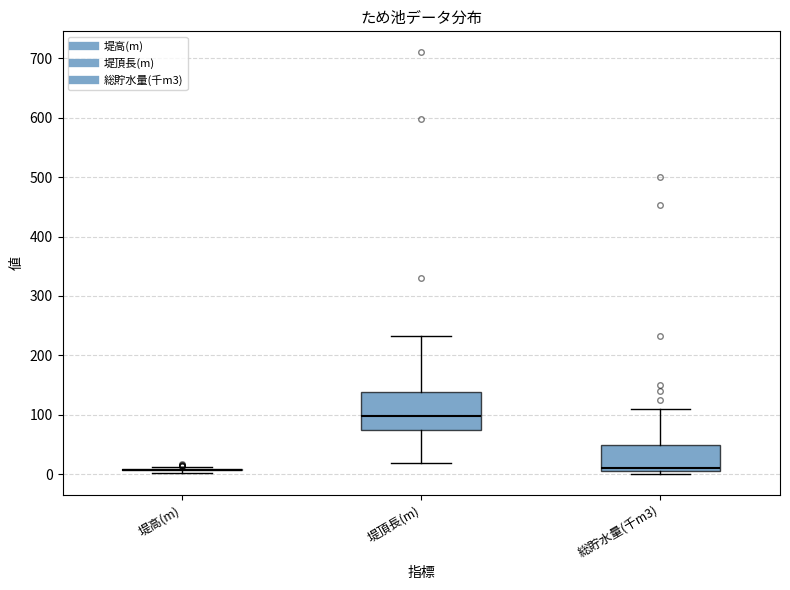

Reading left to right, read every box against the y-axis: the position of its median line, the range the box covers, and the ends of its whiskers. The values are not printed on the chart, so give them approximately, as read against the axis.

堤高(m): box collapsed to a line at 10, whiskers 0 to 10
堤頂長(m): median 100, box 70 to 140, whiskers 20 to 230
総貯水量(千m3): median 10 (just above the box's lower edge), box 10 to 50, whiskers 0 to 110